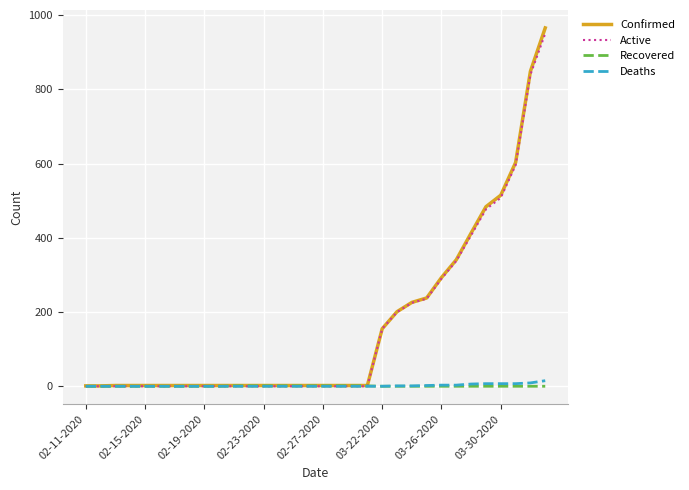

What is the highest value of the Active series?

951